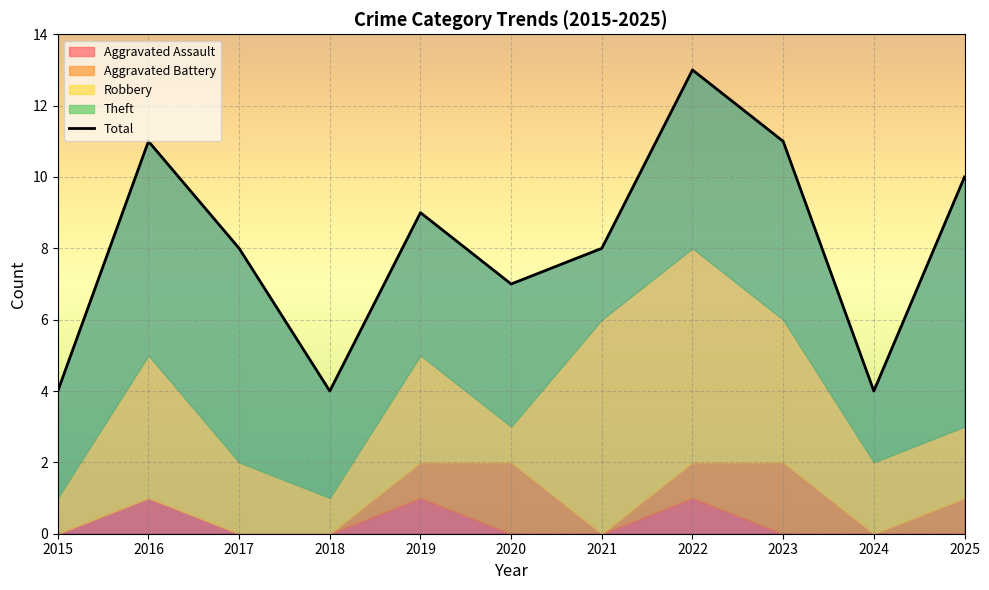

How many data points are less than 8?

4